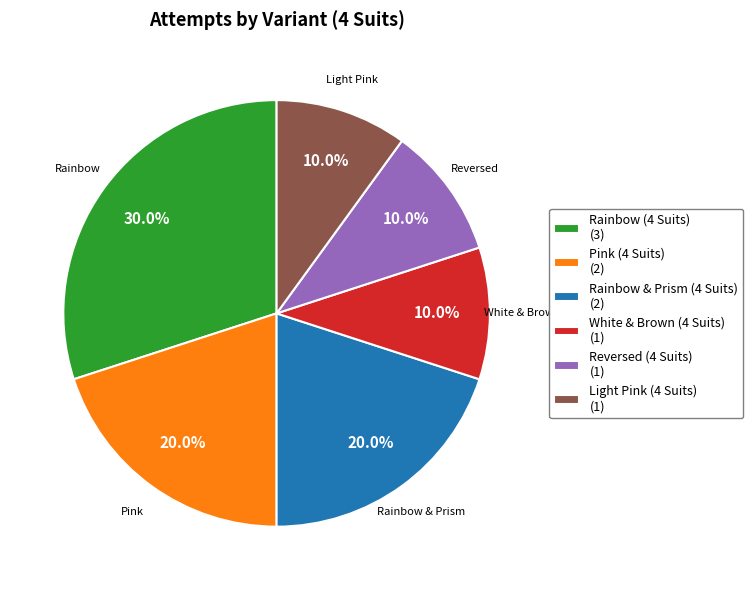

Is there a majority slice in this chart?

No